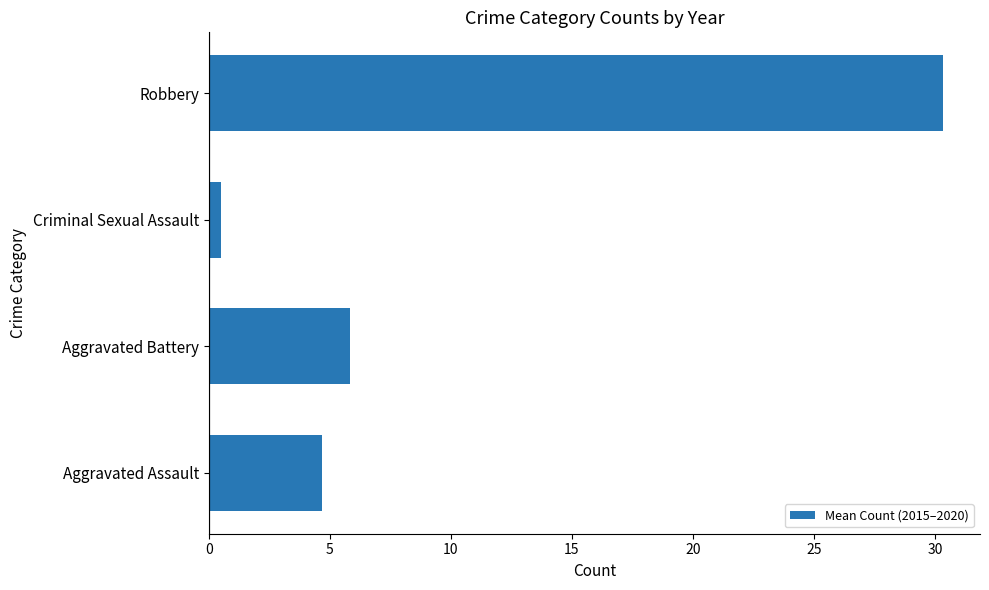

What is the change in value from Aggravated Assault to Robbery?

+25.7